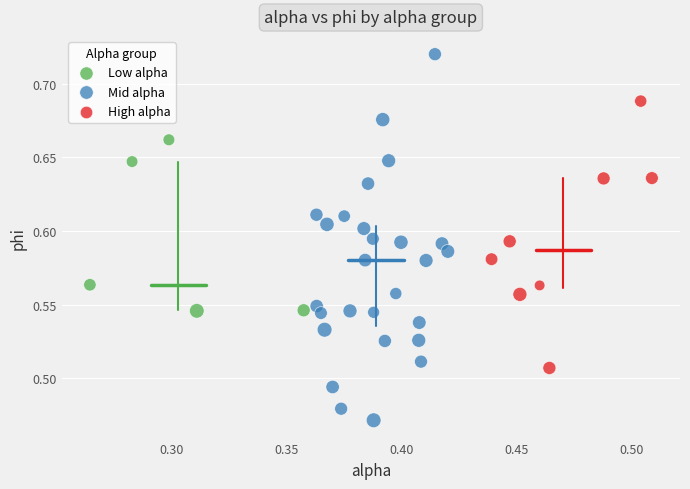

Which series reaches the minimum Y coordinate?

Mid alpha